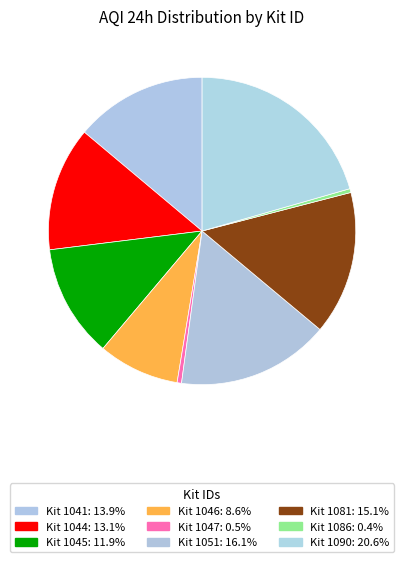

How many slices are in this pie chart?

9